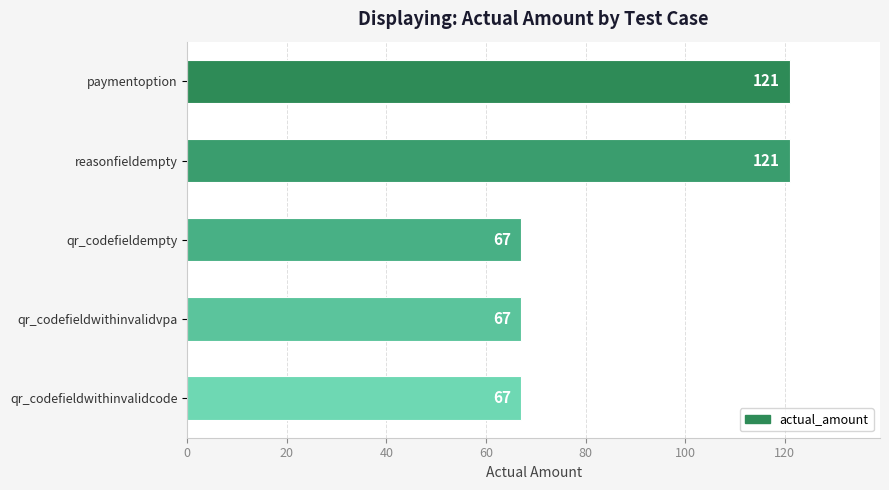

What is the value of the 3rd bar from the top?

67